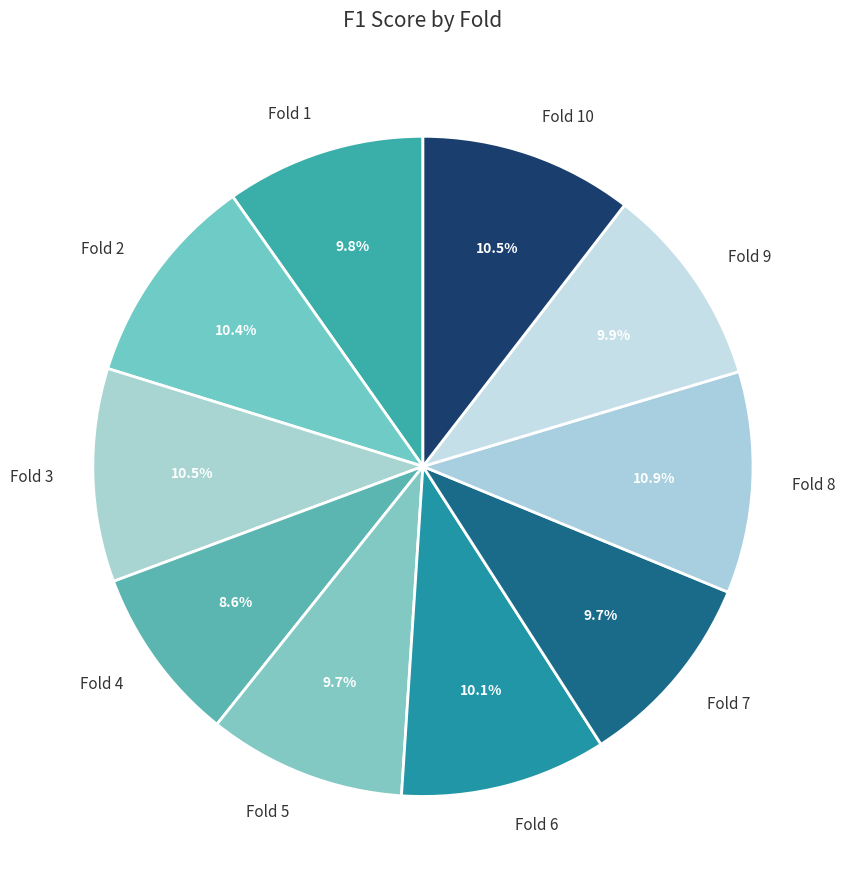

Is it true that Fold 1 is 10% of the pie?

True